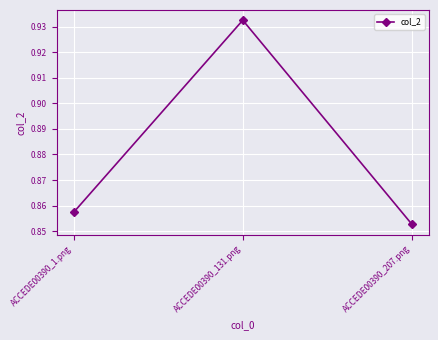

Count the number of data series in this chart.

1